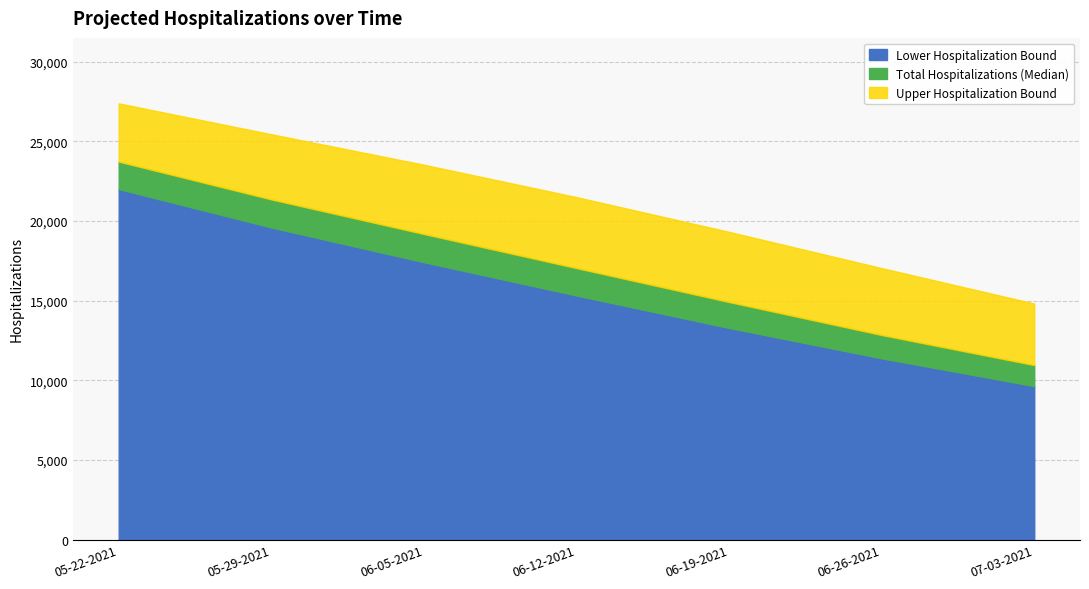

True or false: Lower Hospitalization Bound has more than 0 points higher than both neighbors.

False